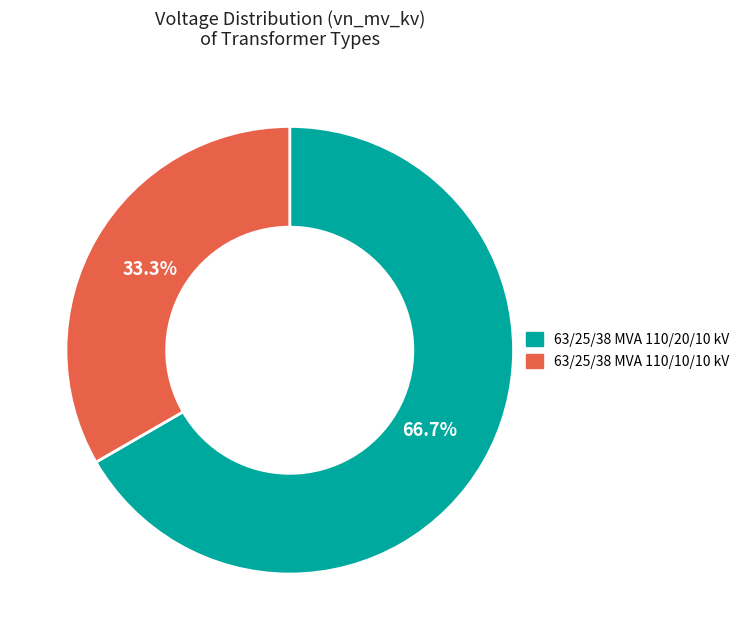

The 63/25/38 MVA 110/20/10 kV slice represents 67% of the pie. True or false?

True